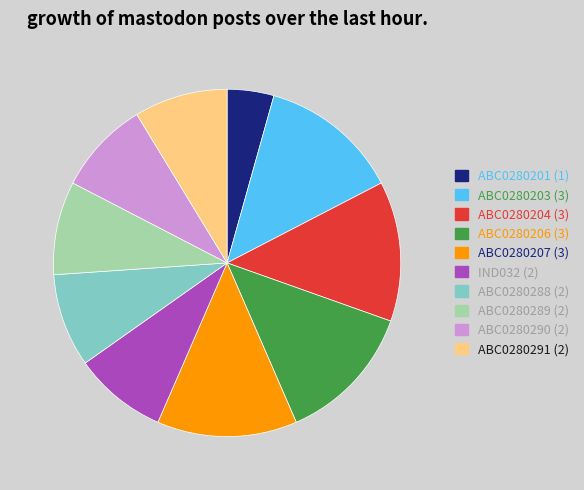

Is there a majority slice in this chart?

No